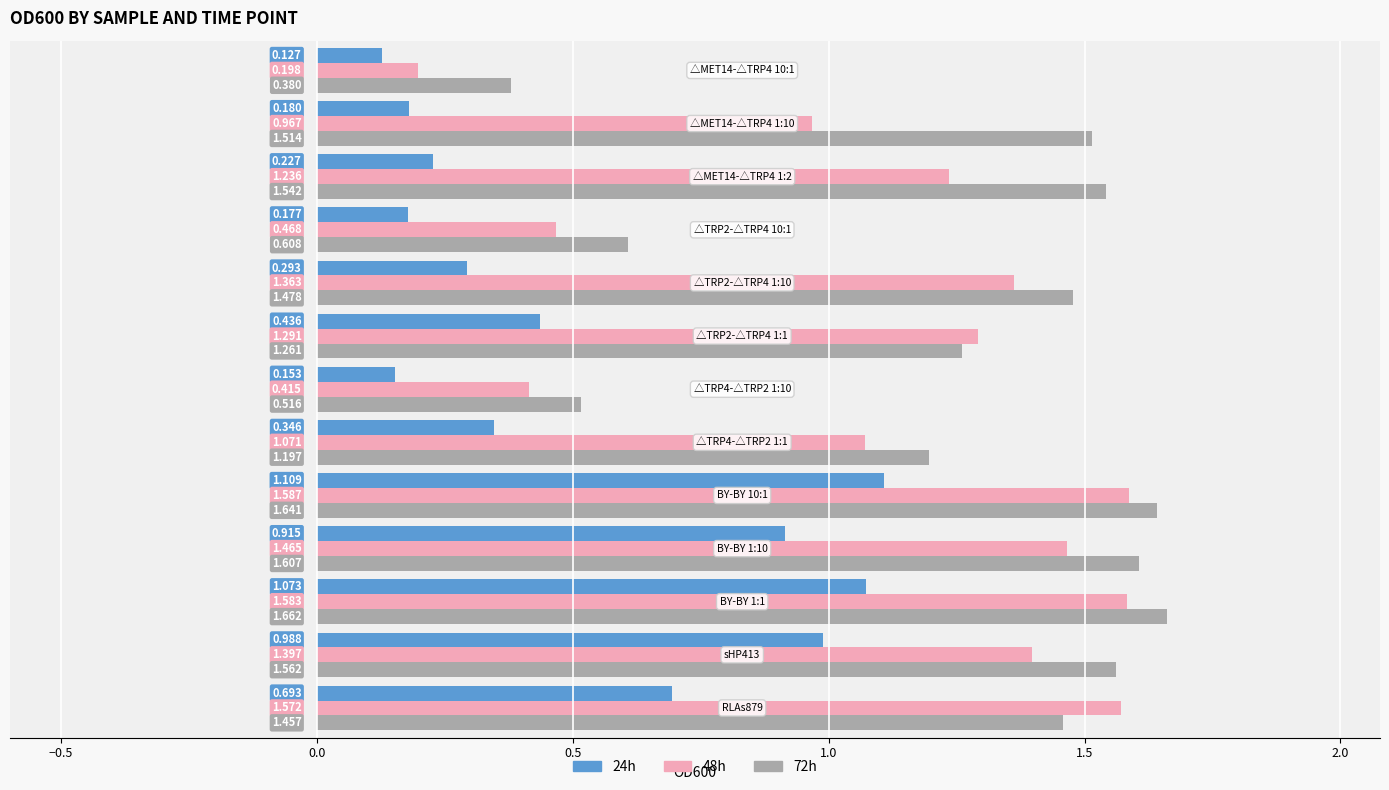

At how many categories does at least one series exceed 1?

10